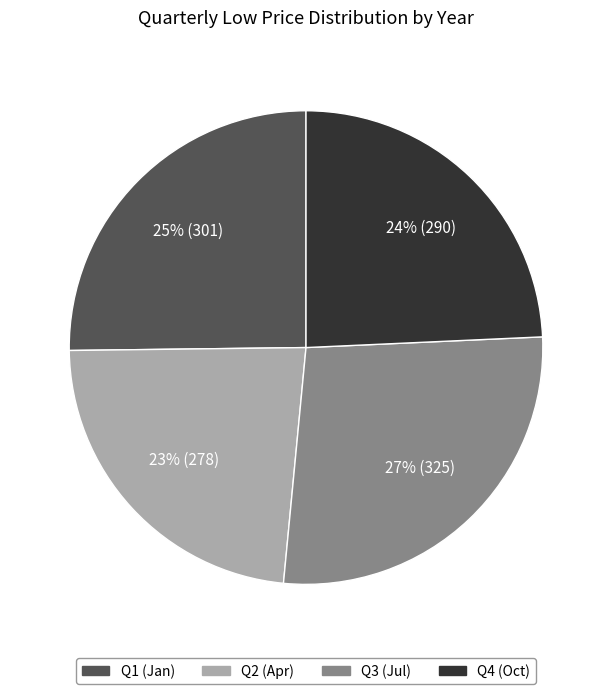

How many slices are in this pie chart?

4